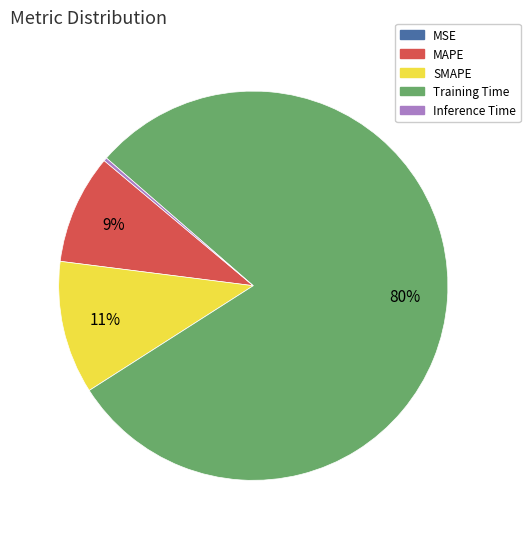

Which category has the biggest portion of the pie?

Training Time